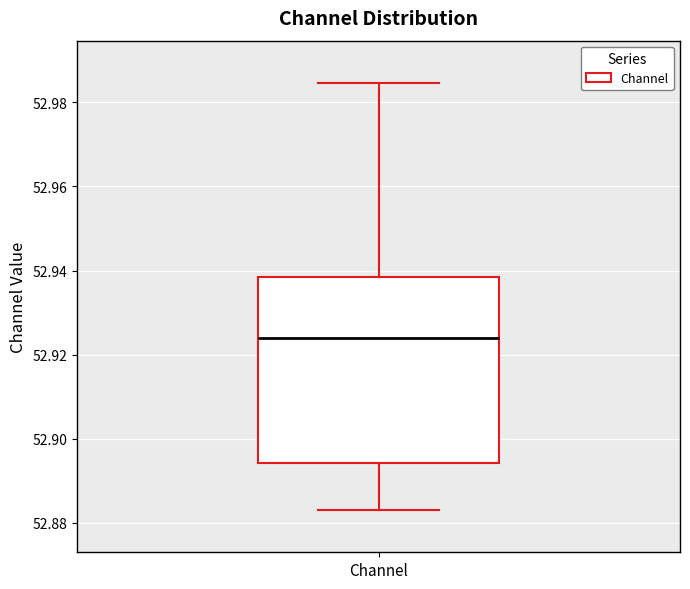

Read this box plot against the y-axis: the position of the median line, the range covered by the box, and the ends of both whiskers. The values are not printed on the chart, so give them approximately, as read against the axis.

median 52.924, box 52.894 to 52.938, whiskers 52.882 to 52.984